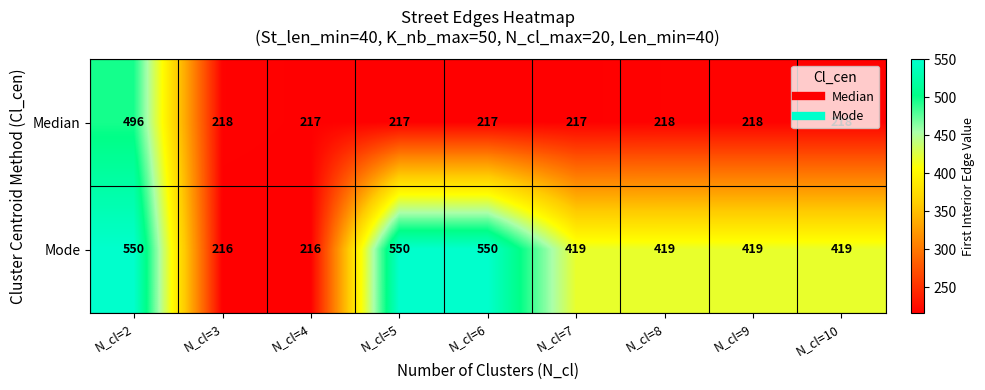

Rank the series by their maximum value, from highest to lowest.

Mode, Median